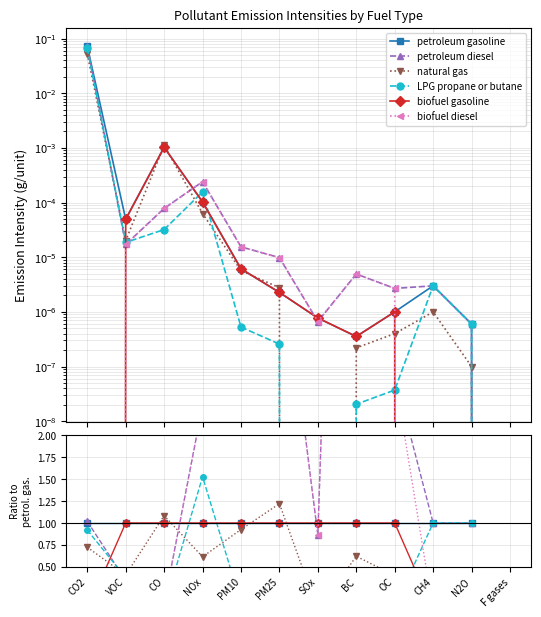

What is the value of the natural gas point at the 4th from the left?

0.6